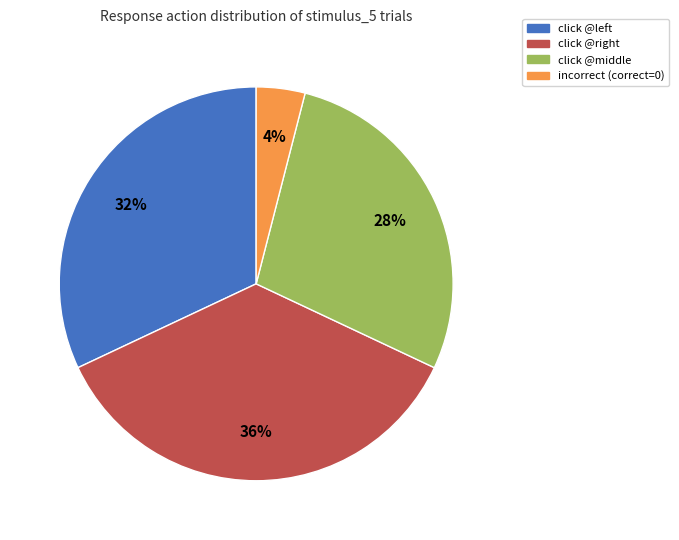

Count the number of slices in the pie.

4